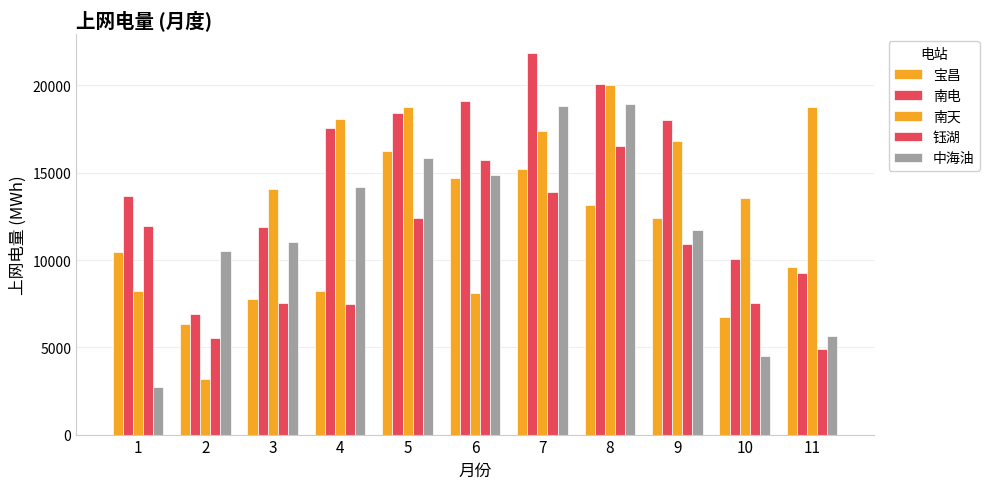

Reading left to right, list all the values displayed in this chart.

宝昌: 10471.3	6343.0	7752.8	8213.8	16231.7	14700.6	15227.7	13125.4	12417.9	6759.3	9607.0
南电: 13641.1	6889.1	11914.1	17534.2	18408.6	19120.9	21842.0	20078.9	18037.9	10036.8	9250.0
南天: 8217.9	3165.4	14064.4	18064.3	18753.1	8099.1	17379.8	20010.9	16808.9	13568.2	18759.2
钰湖: 11945.9	5504.3	7546.3	7500.3	12398.7	15711.4	13903.8	16544.5	10915.6	7548.8	4901.1
中海油: 2738.3	10541.4	11043.8	14209.9	15871.6	14875.2	18839.4	18921.7	11692.6	4476.1	5669.9